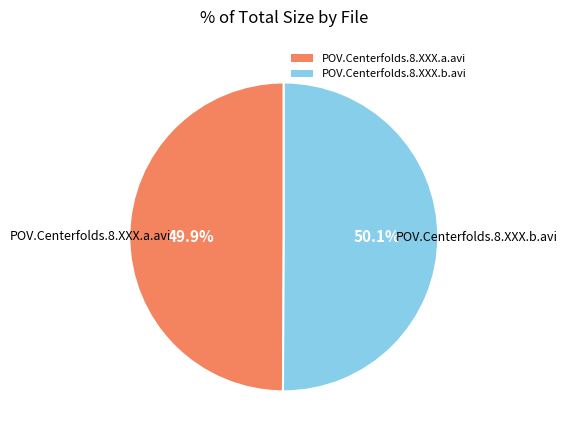

To the nearest percent, what portion does POV.Centerfolds.8.XXX.a.avi represent?

50%